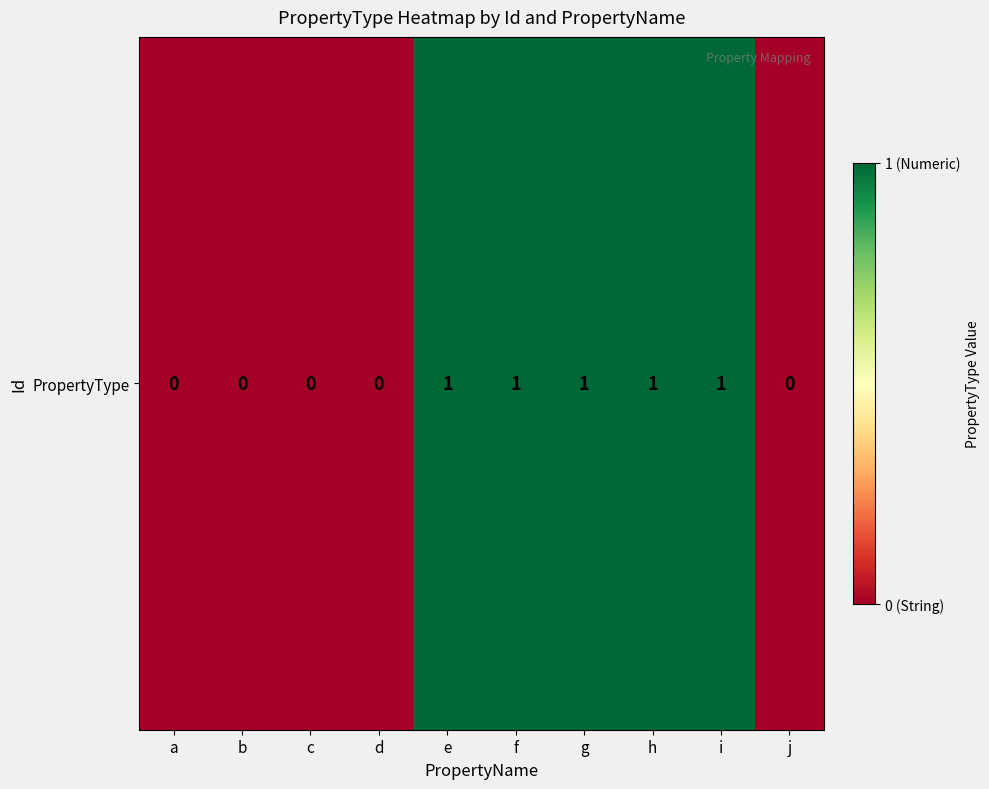

Which label corresponds to the smallest value in the chart?

a